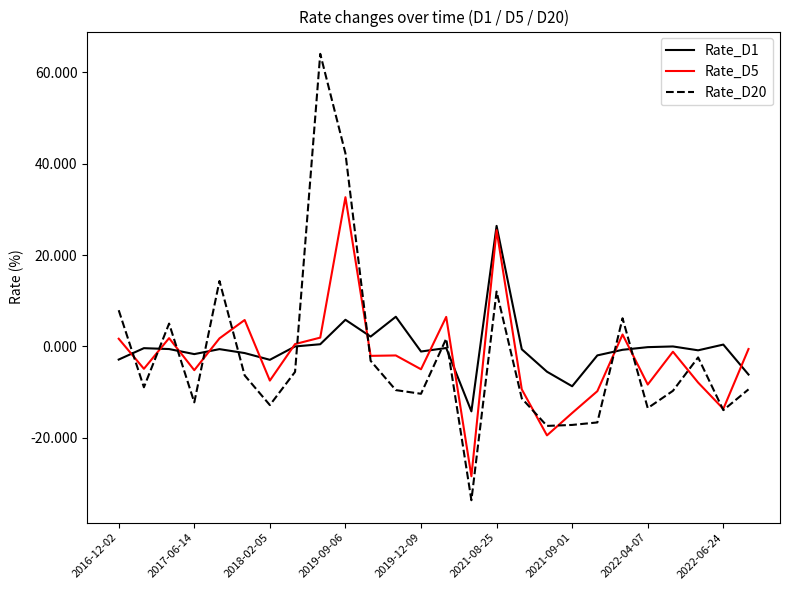

List the series in order of their peak value, lowest first.

Rate_D1, Rate_D5, Rate_D20